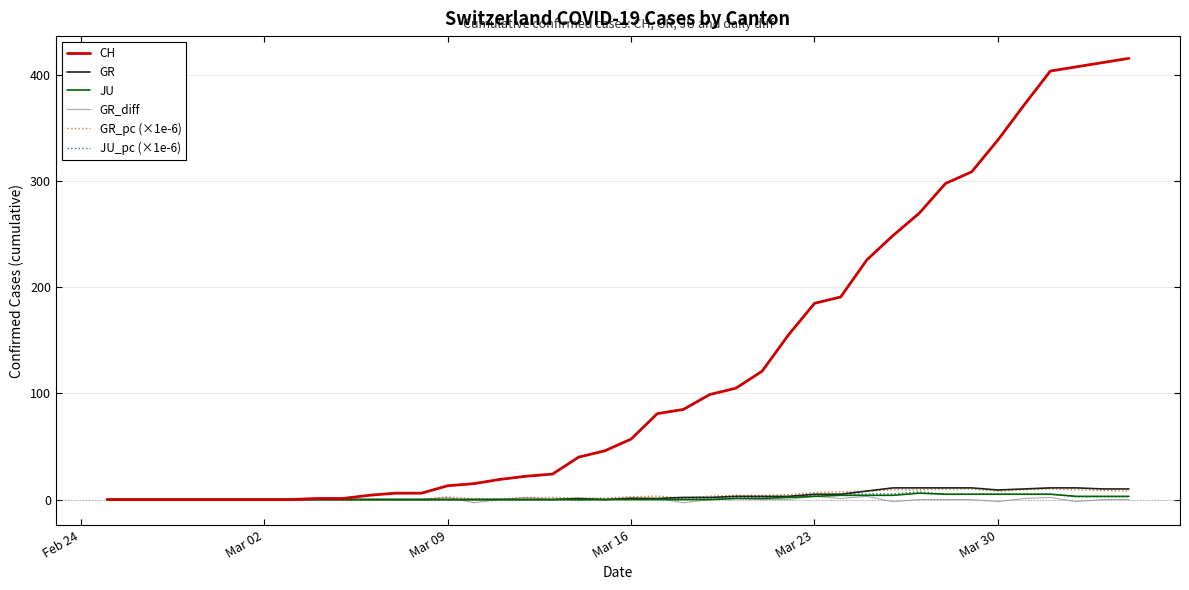

Which series has the largest range (max minus min)?

CH